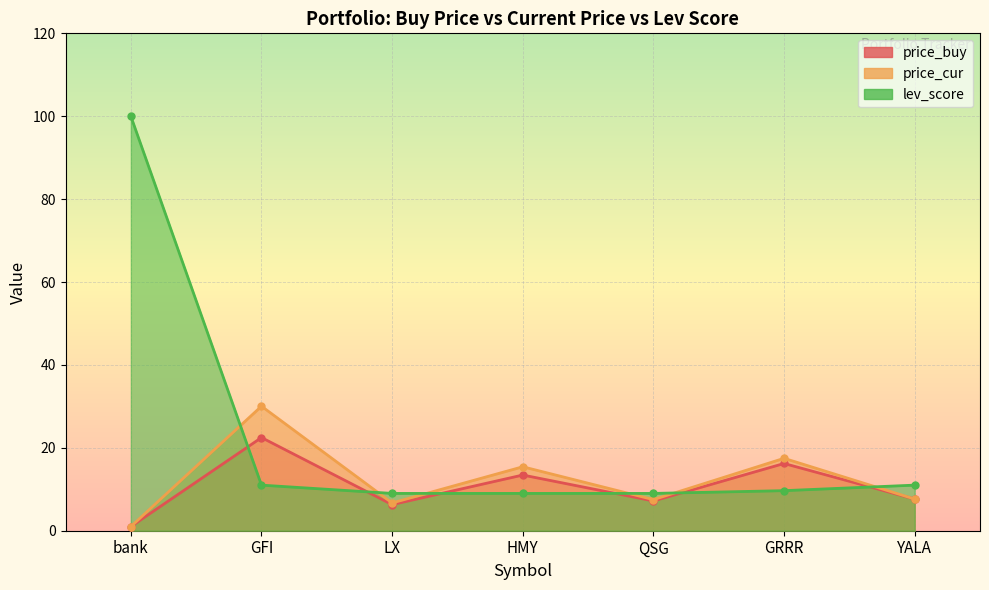

What is the maximum value shown in the chart?

100.0